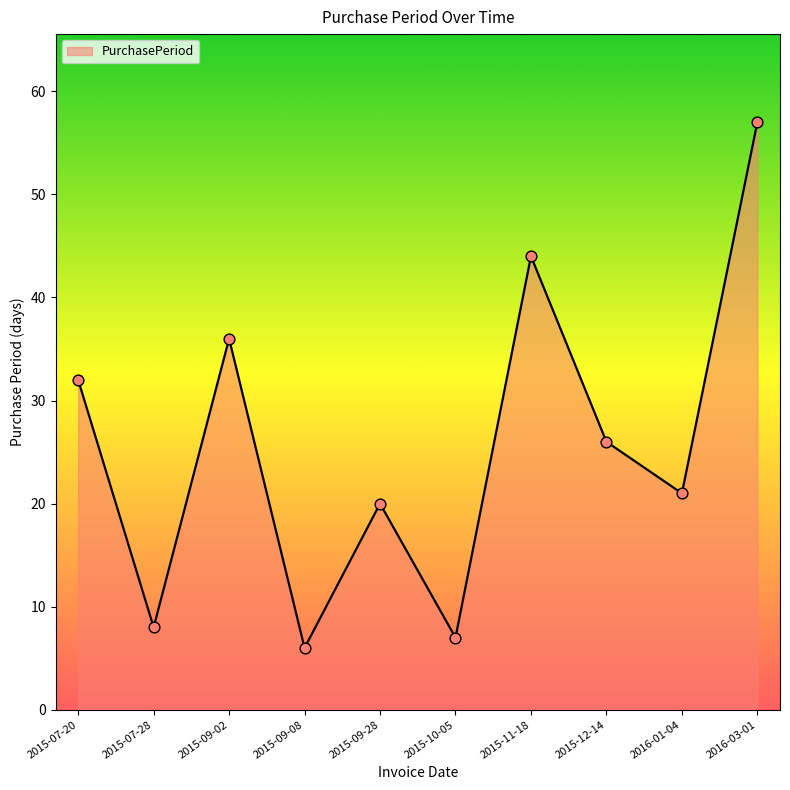

What is the change in value from 2015-09-08 to 2015-12-14?

+20